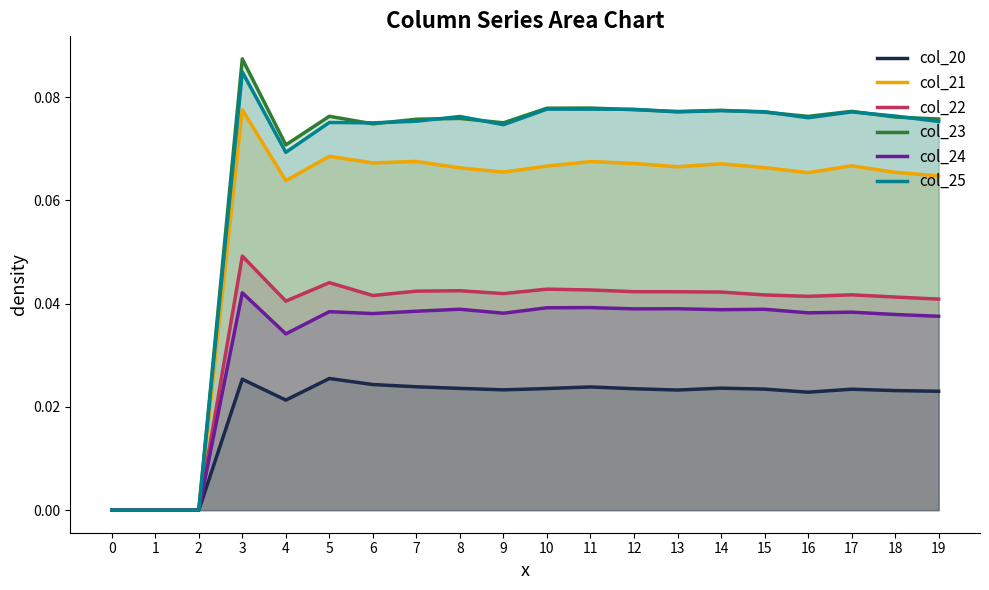

How many data points does each series have?

20